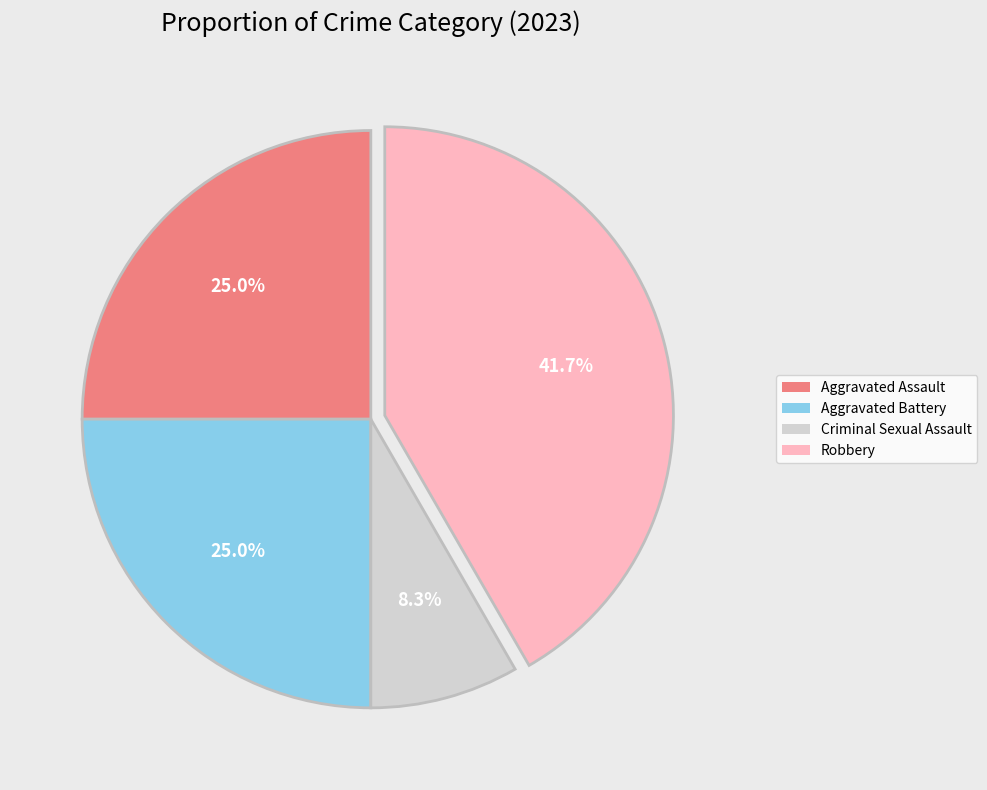

Does Criminal Sexual Assault account for over 50% of the chart?

No